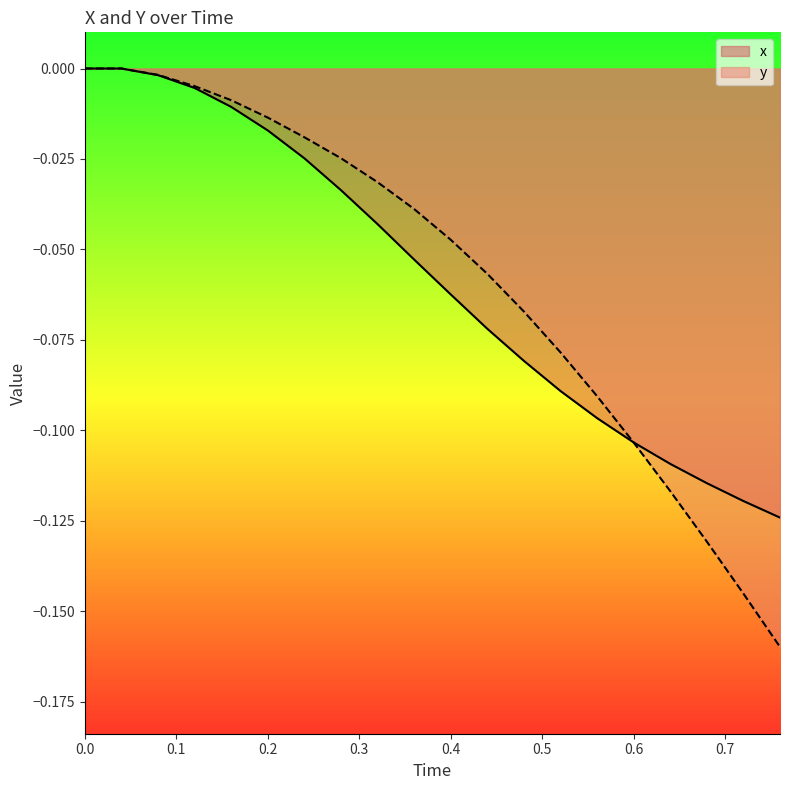

Which series has the largest total across all categories?

y